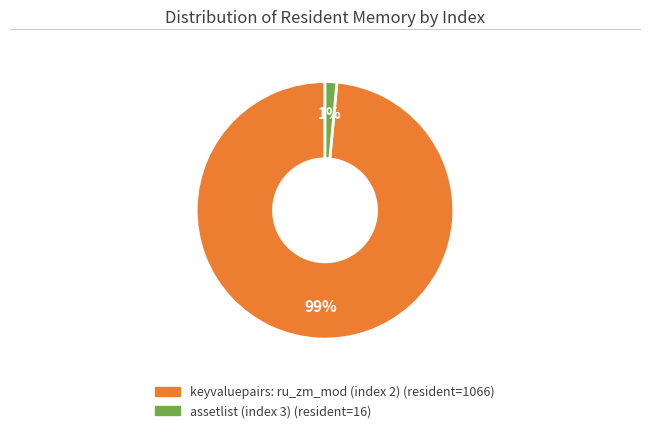

Is there a majority slice in this chart?

Yes